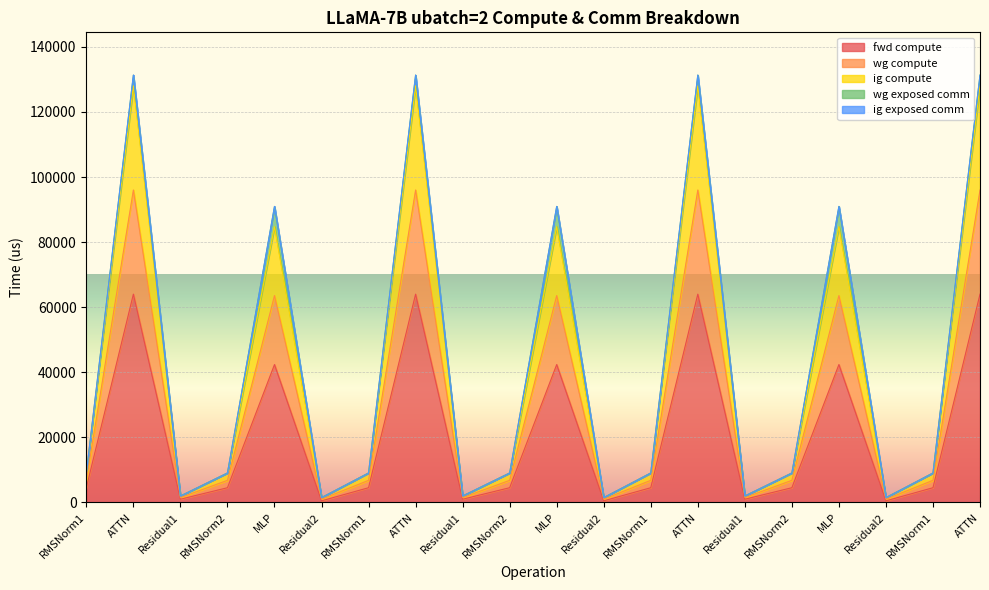

True or false: fwd compute has a value of 497.4 at Residual2.

True